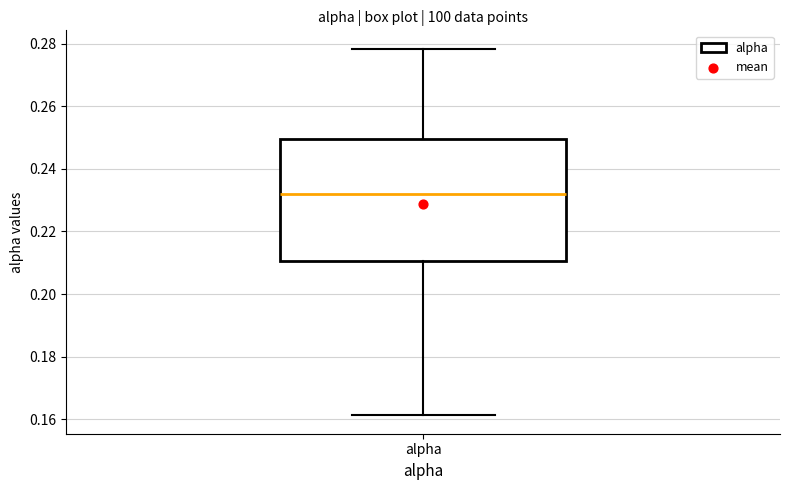

Where is the lower edge of the box for alpha on the y-axis? The values are not printed on the chart, so give them approximately, as read against the axis.

0.210